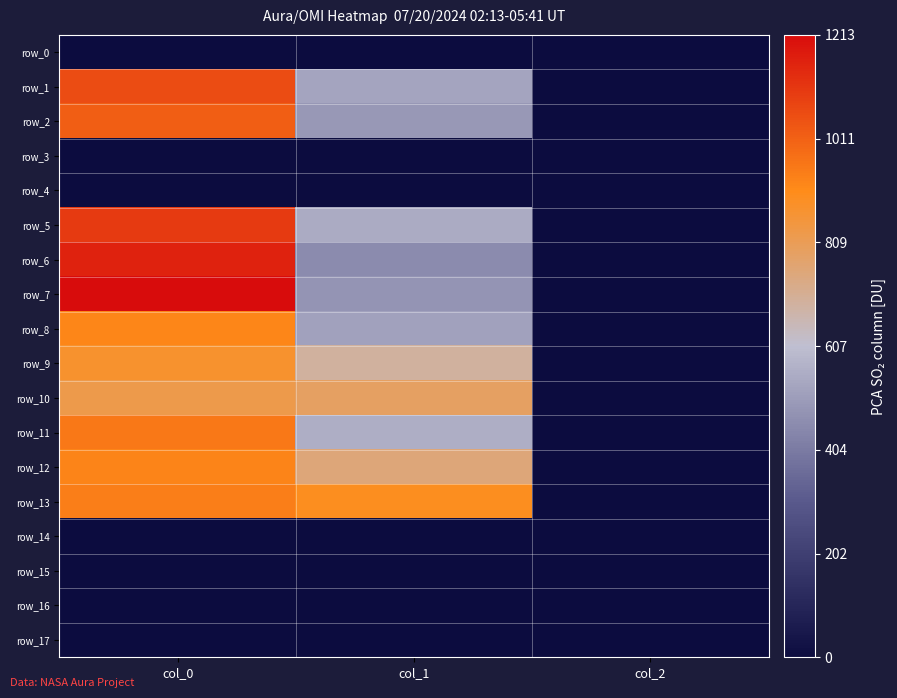

What is the difference between the second highest and minimum values in the row_12 series?

747.2